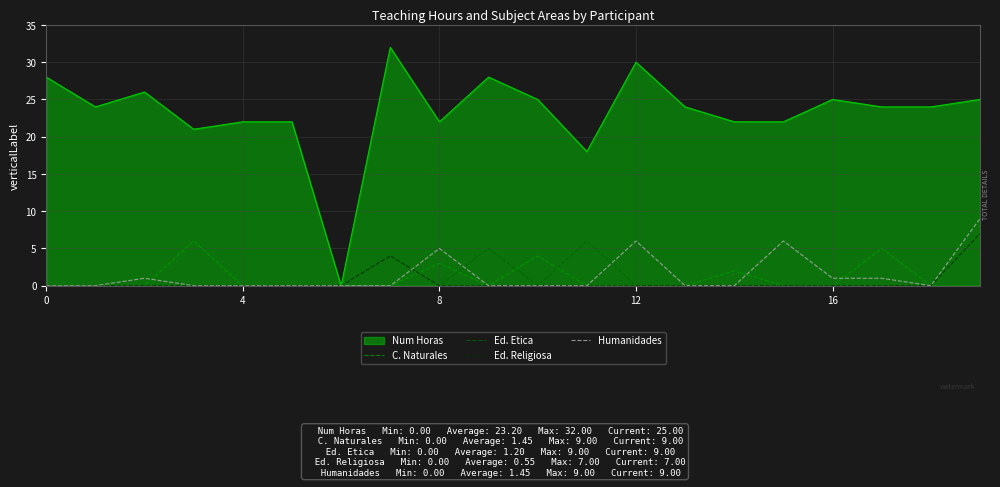

Which series has the widest spread of values?

Num Horas